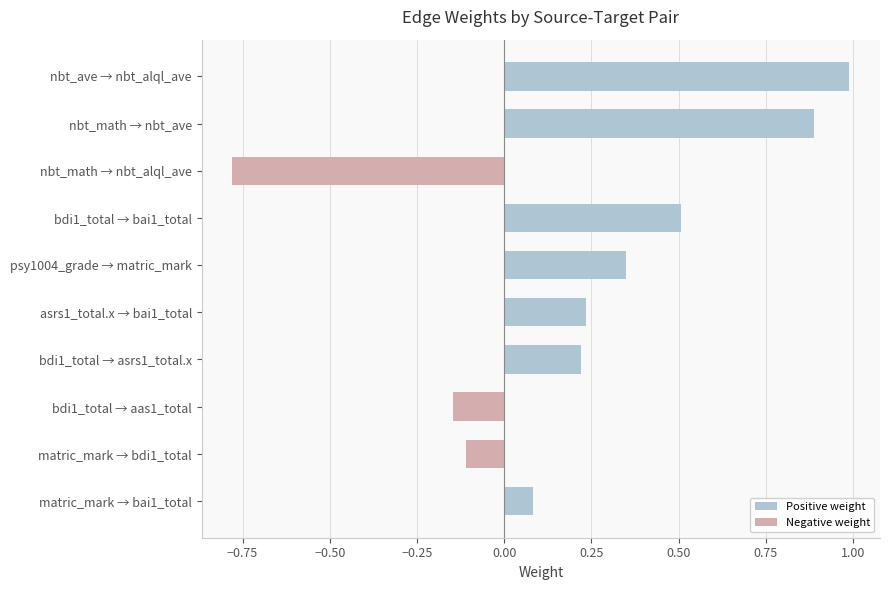

What is the sum of the values at nbt_ave → nbt_alql_ave and bdi1_total → asrs1_total.x?

1.2